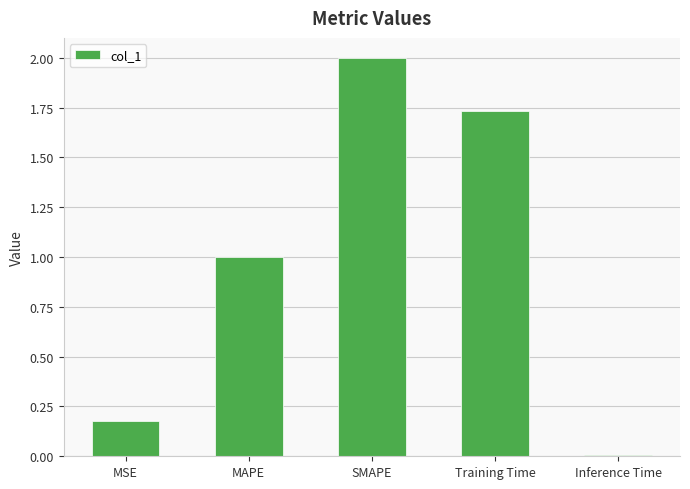

Rank the categories by value from highest to lowest.

SMAPE, Training Time, MAPE, MSE, Inference Time